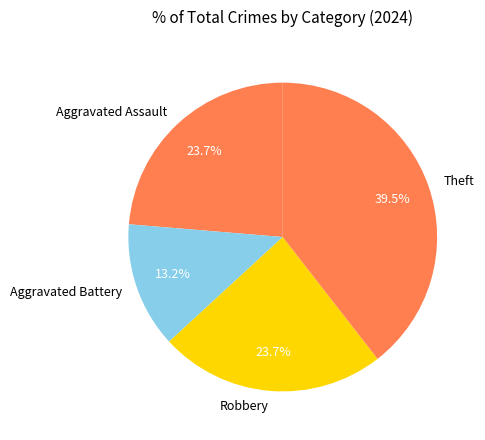

Does any single category account for the majority?

No